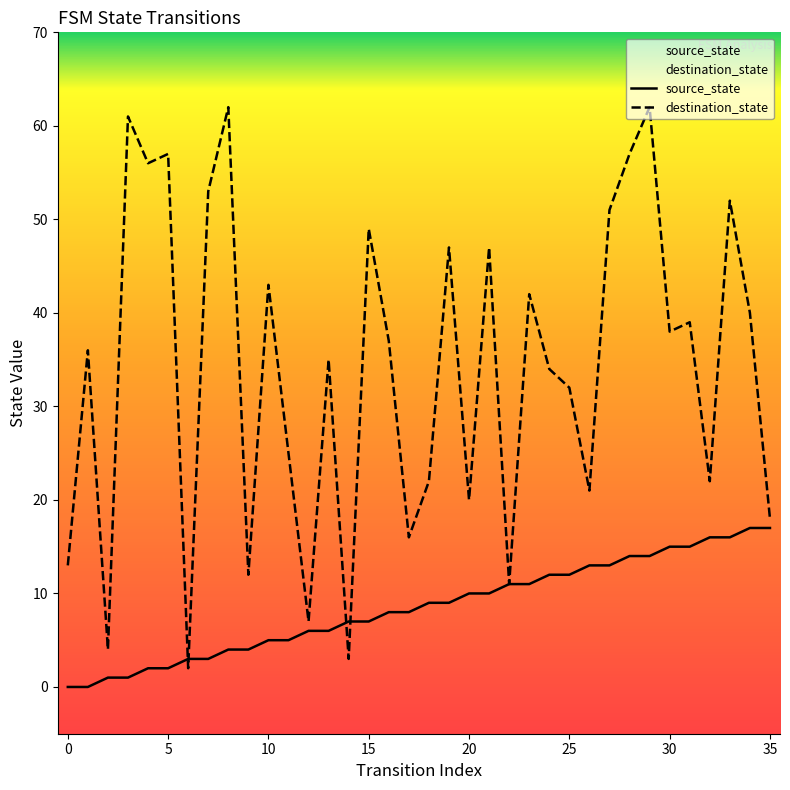

What is the sum of the destination_state values at 35 and 0?

31